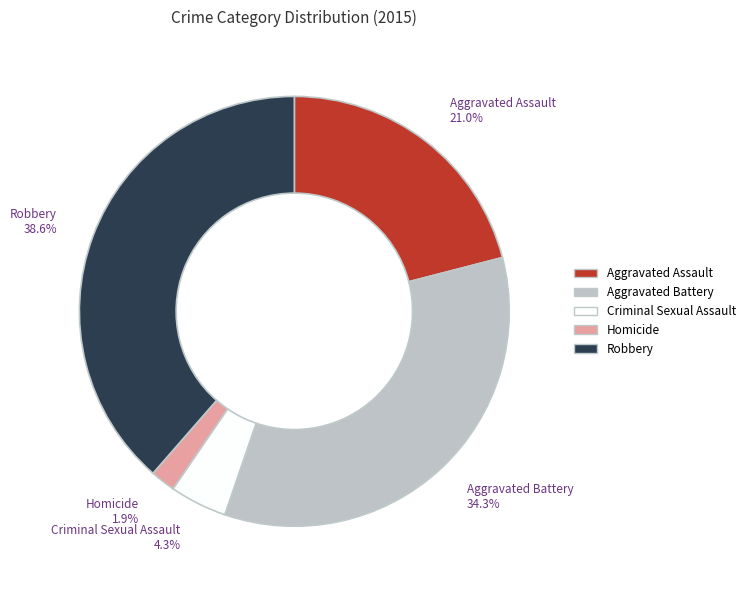

What percentage is the Aggravated Battery slice, to the nearest percent?

34%